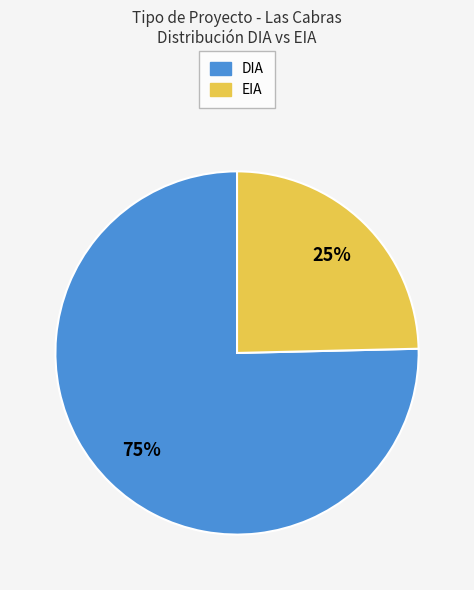

Between DIA and EIA, which is larger?

DIA